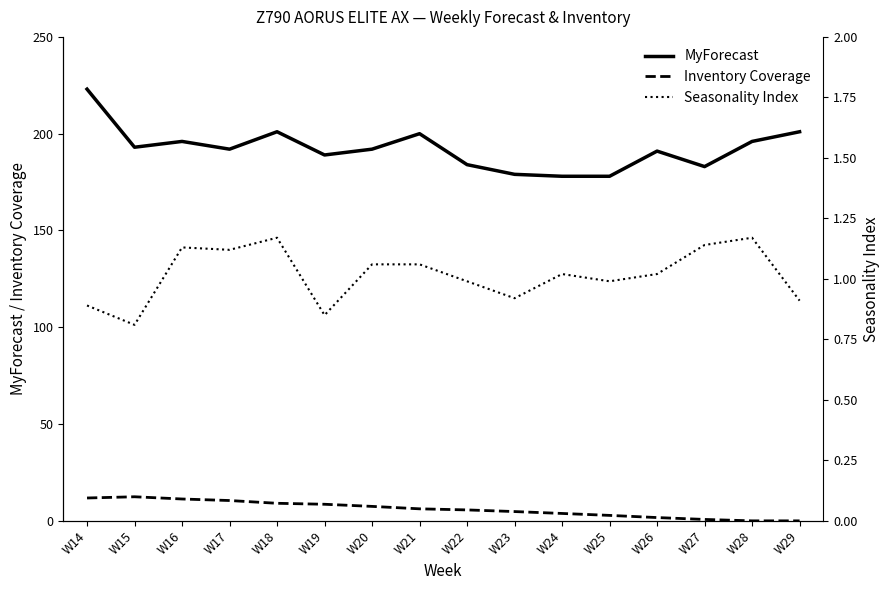

Does the chart have visible grid lines?

No